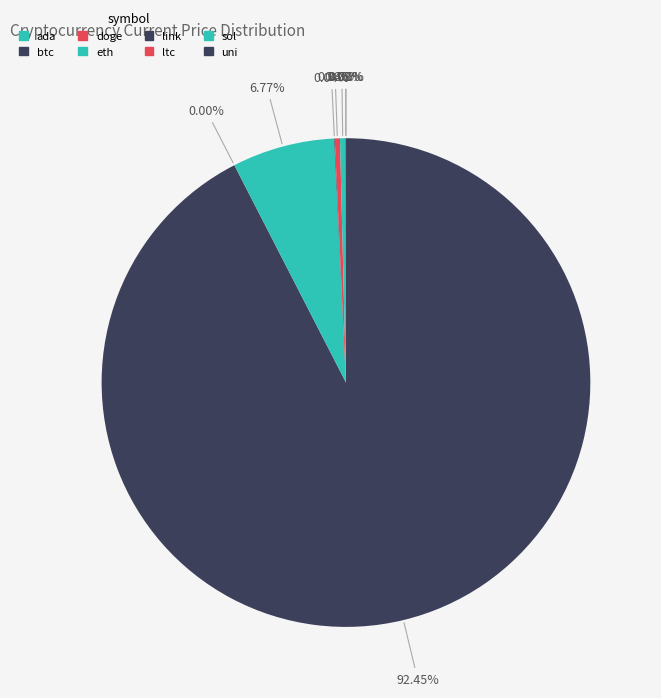

To the nearest percent, what is the average slice percentage?

12%